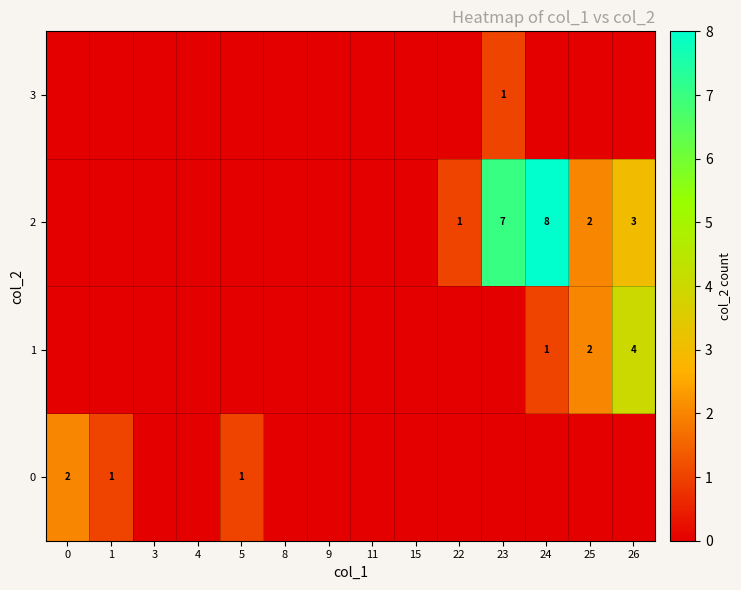

The 2 series shows 3 at 23. True or false?

False